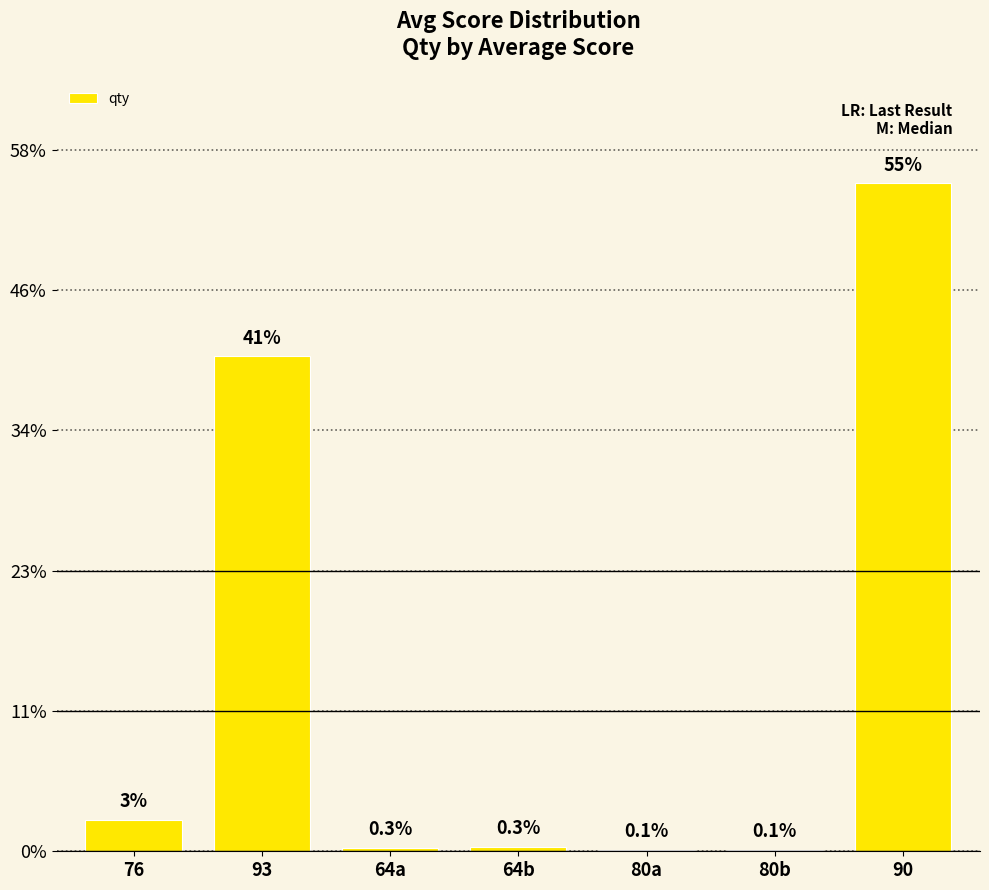

What position from the right is 80b?

2